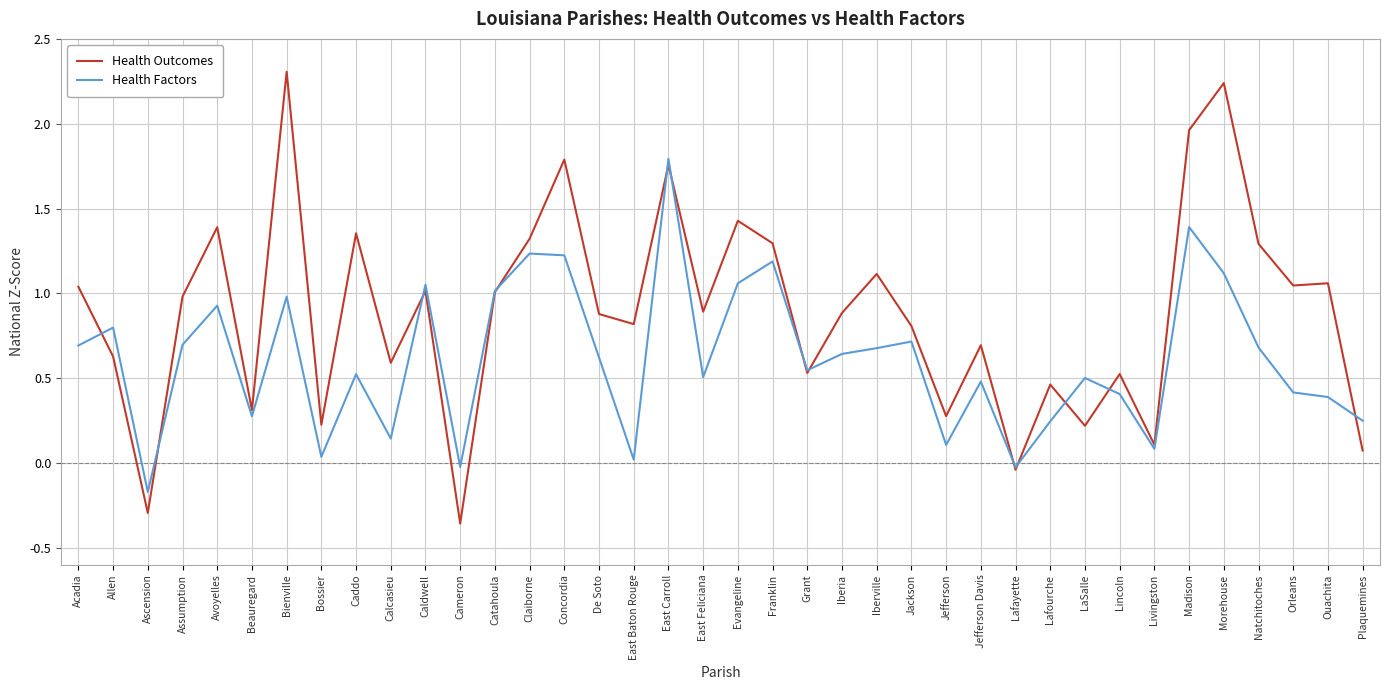

True or false: Health Outcomes and Health Factors intersect in this chart.

True